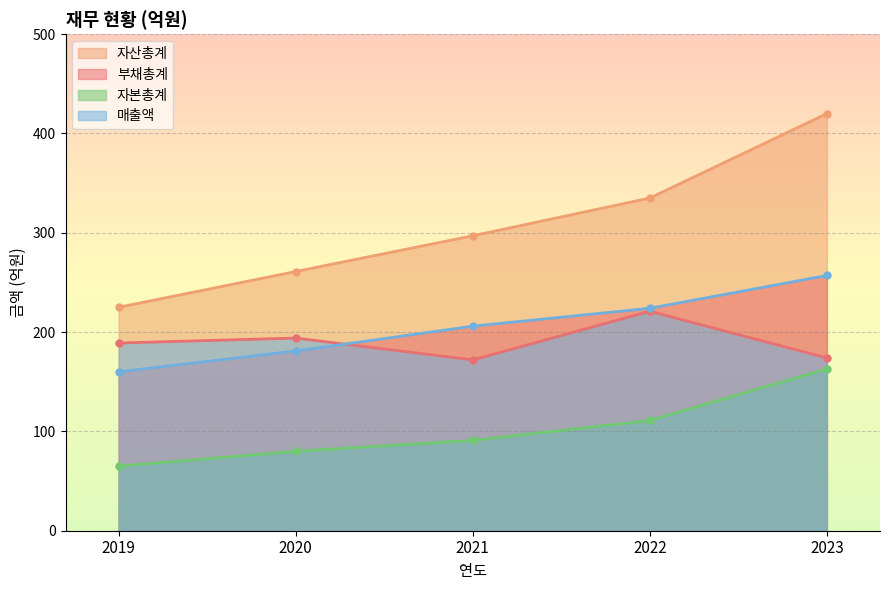

The 자본총계 series shows 248 at 2023. True or false?

False